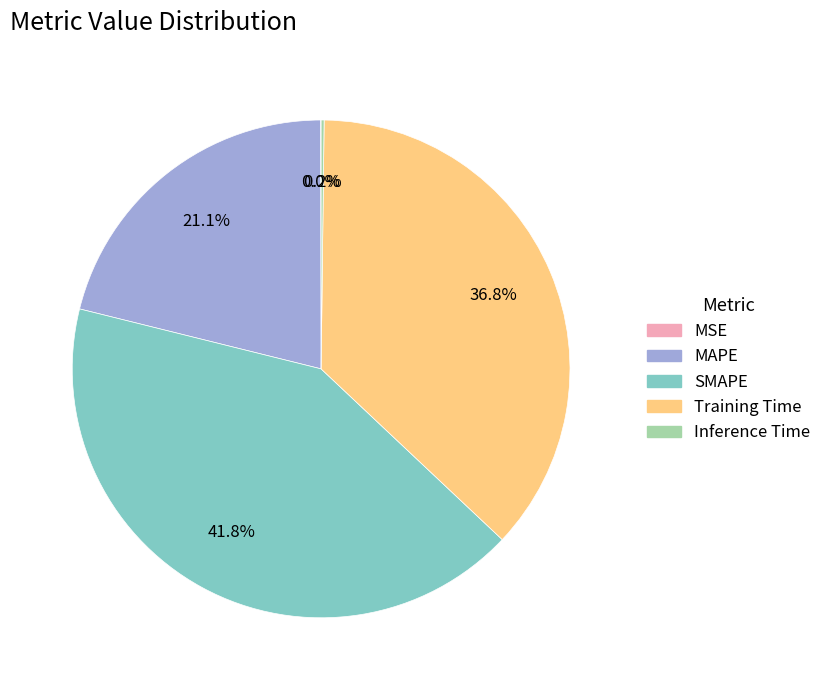

Is there any slice that represents more than half of the pie?

No